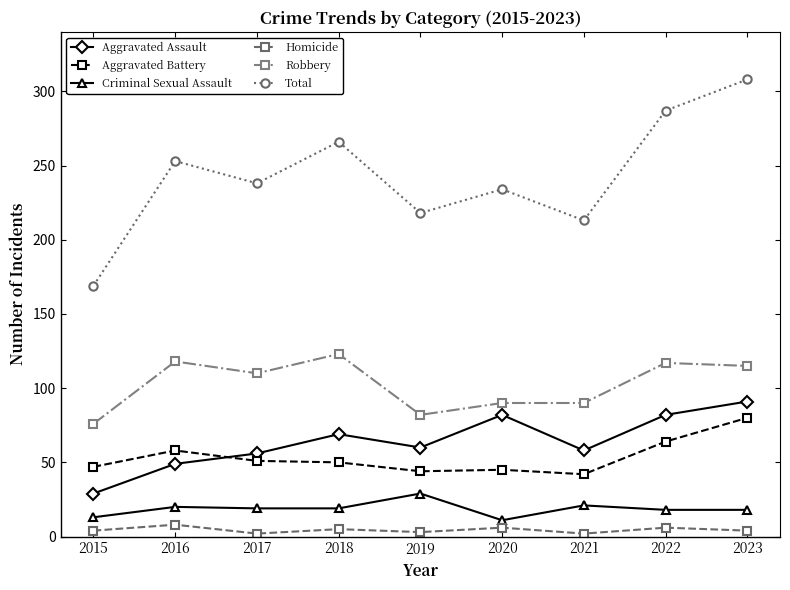

Which category has the lowest value in the Total series?

2015